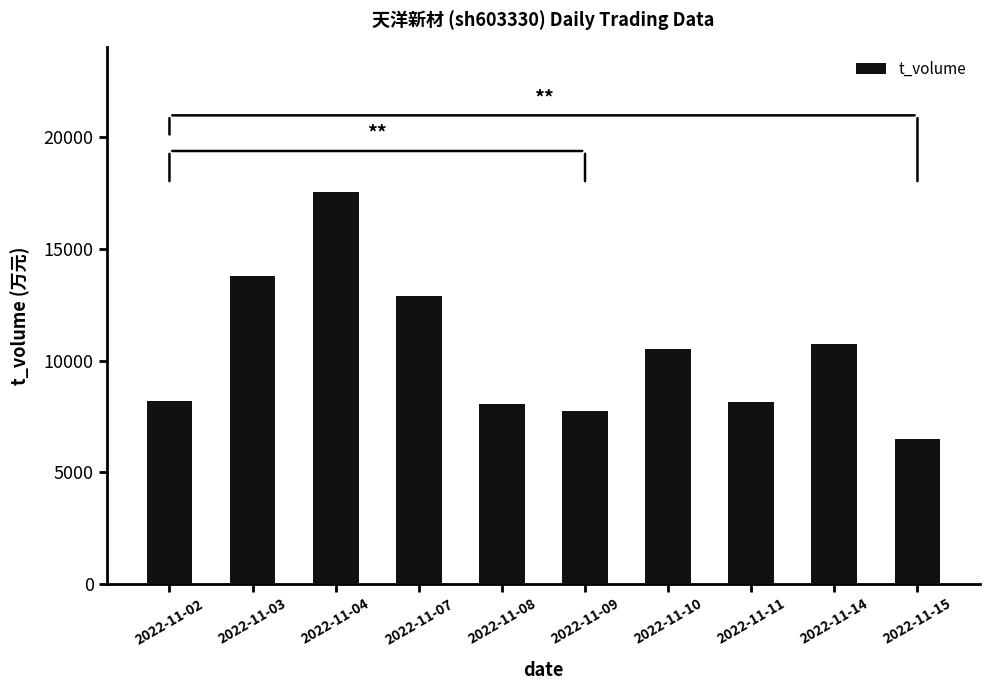

How many values are below 10521?

5